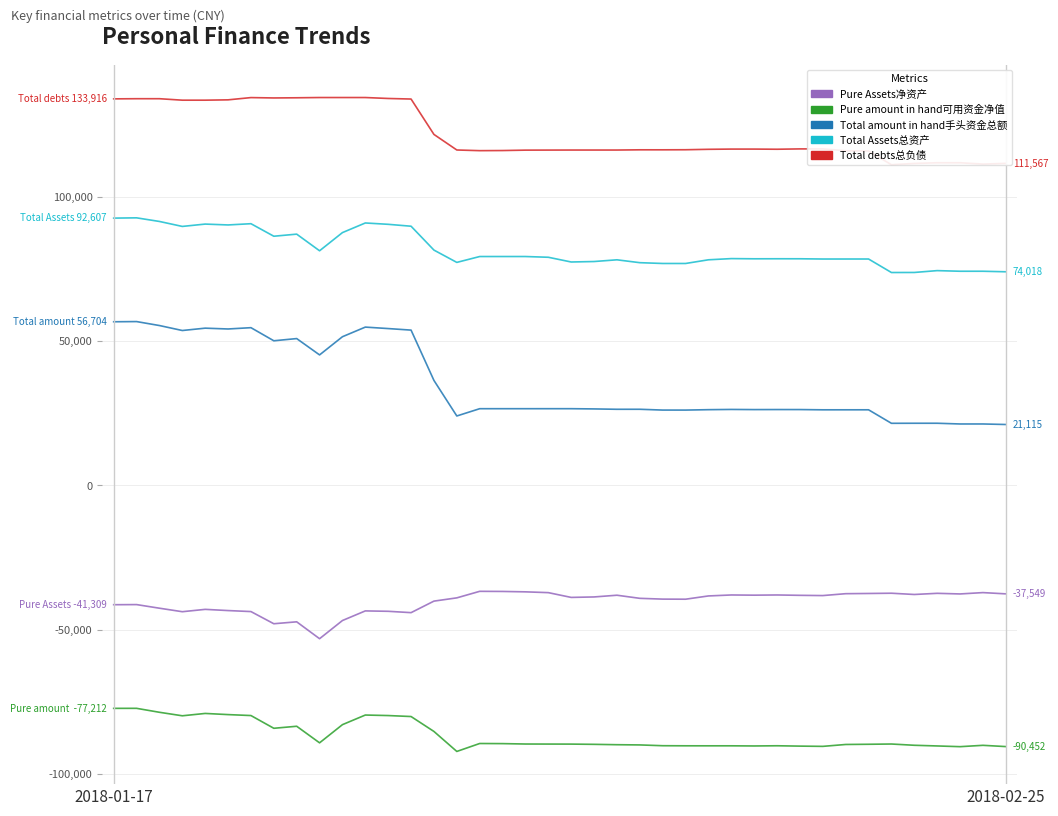

Where does the Total Assets总资产 series first go above 78584?

2018-01-17